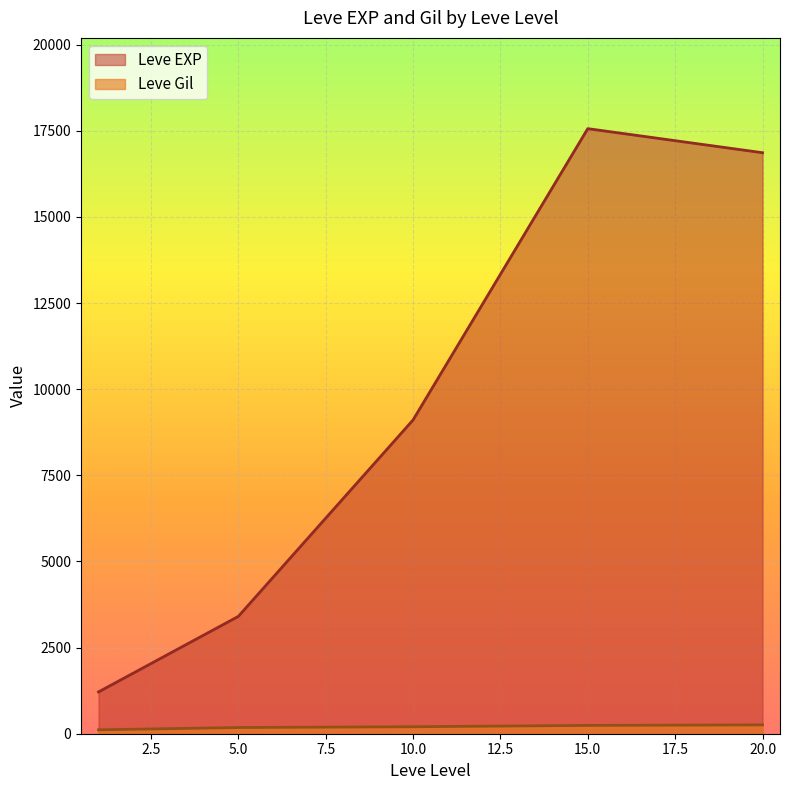

The value of Leve Gil at 1 is 115. True or false?

True